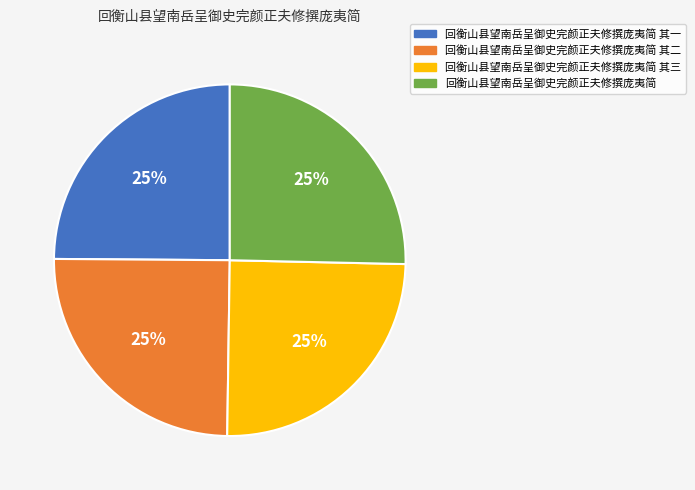

Is it true that 回衡山县望南岳呈御史完颜正夫修撰庞夷简 其二 is 17% of the pie?

False